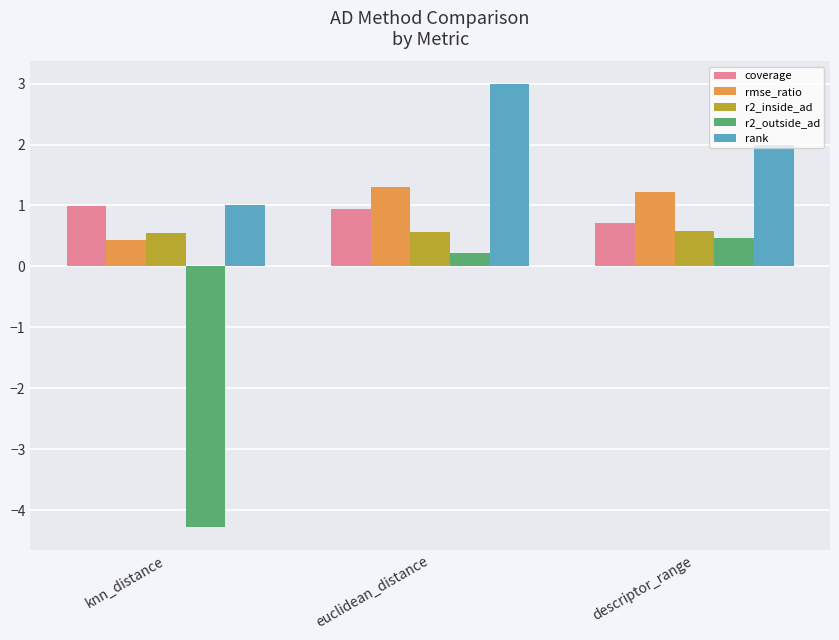

Where is rmse_ratio nearest to the value 0?

knn_distance